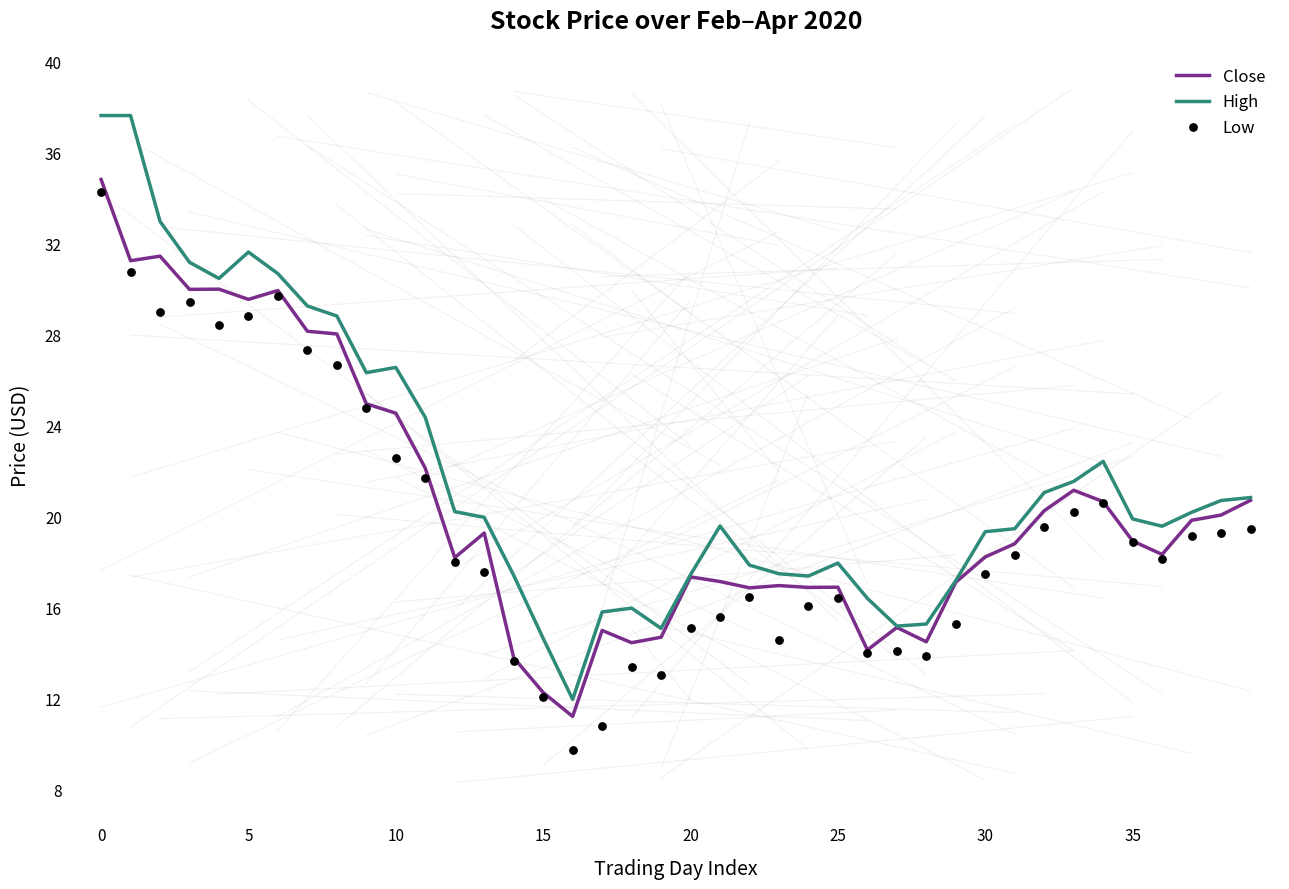

Is the value of Low at 9 greater than the value of High at 12?

Yes